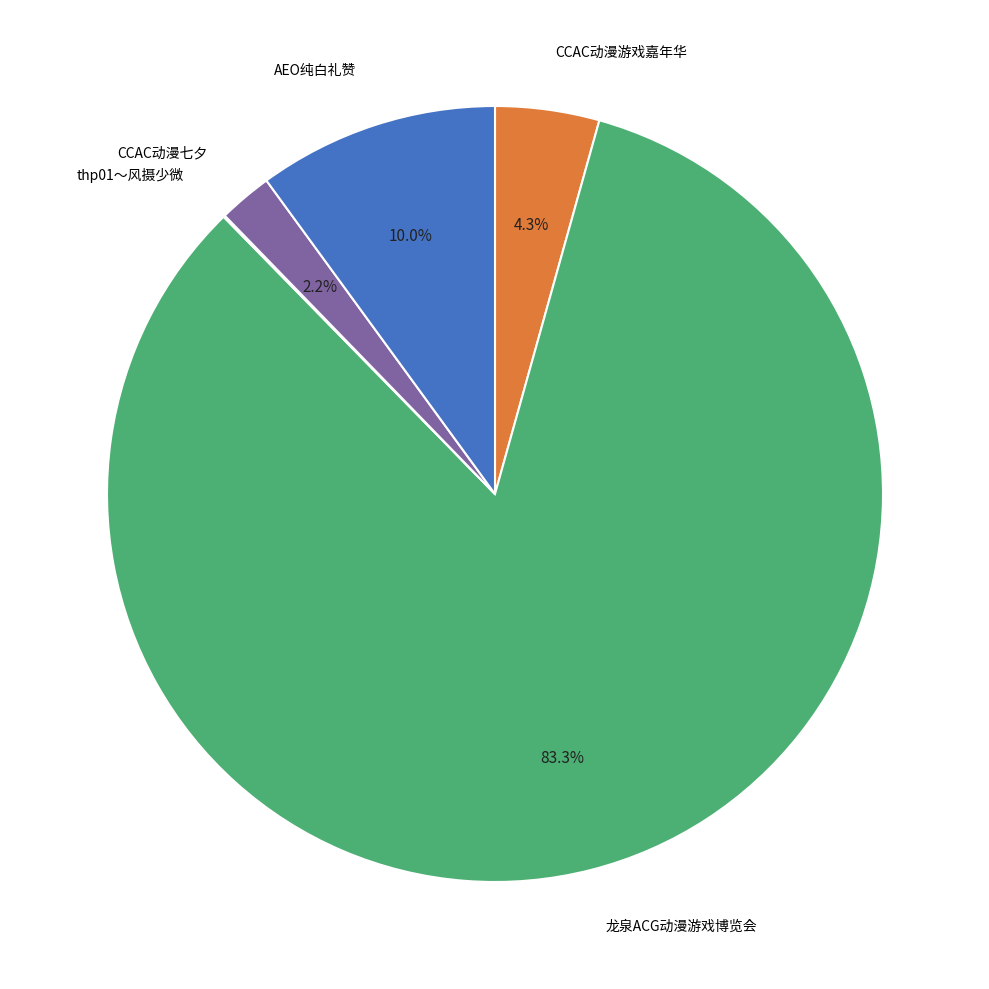

Does any single category account for the majority?

Yes